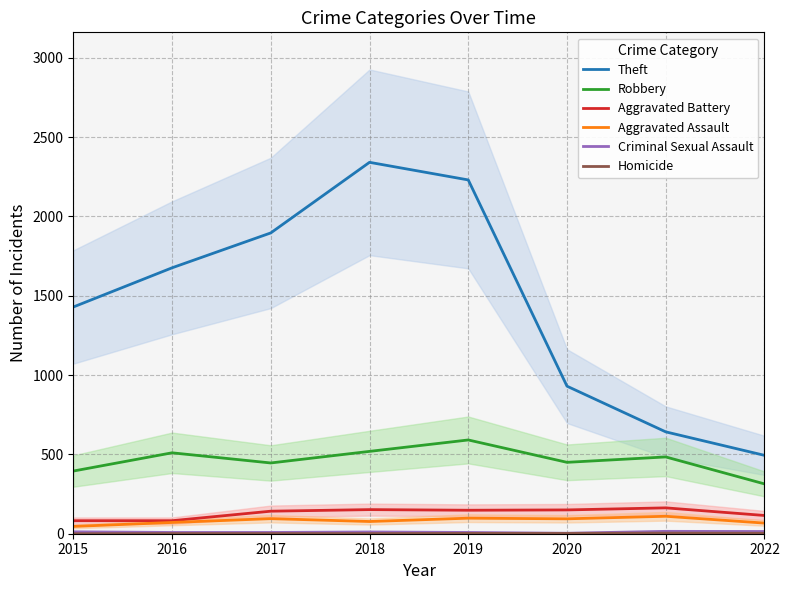

What is the difference between the maximum and minimum values in the Robbery series?

277